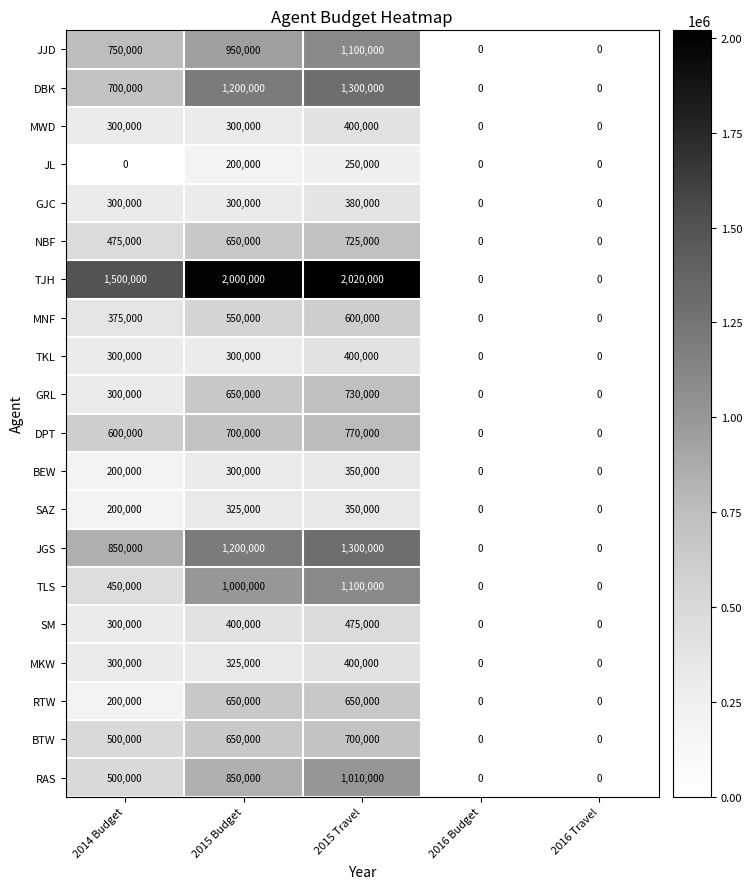

What is the difference between the maximum and minimum values in the JL series?

250000